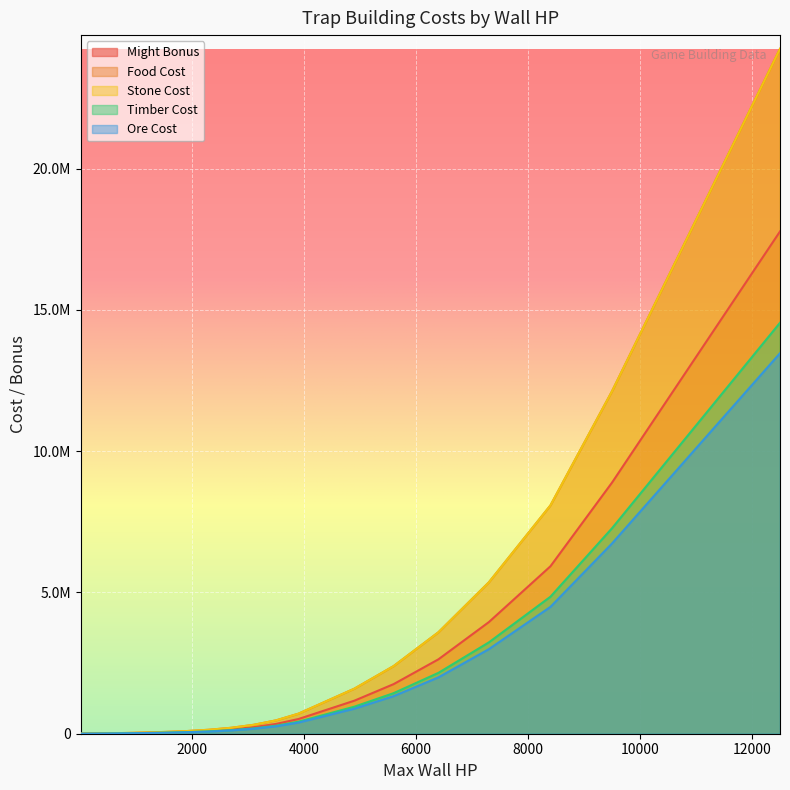

Reading left to right, what are all the values shown in this chart?

Might Bonus: 10=0	30=1188	50=1782	70=2673	150=4009	250=6014	400=9021	600=13532	850=20298	1150=30447	1500=45670	1900=68506	2300=102759	2700=154138	3100=231207	3500=346811	3900=520517	4300=780326	4900=1170490	5600=1755735	6400=2633603	7300=3950404	8400=5925607	9500=8888411	12500=17776822
Food Cost: 10=0	30=1620	50=2430	70=3645	150=5467	250=8201	400=12301	600=18452	850=27679	1150=41518	1500=62278	1900=93417	2300=140126	2700=210189	3100=315283	3500=472925	3900=709338	4300=1064082	4900=1596123	5600=2394184	6400=3591277	7300=5356915	8400=8080373	9500=12120560	12500=24241121
Stone Cost: 10=0	30=1620	50=2430	70=3645	150=5467	250=8201	400=12301	600=18452	850=27679	1150=41518	1500=62278	1900=93417	2300=140126	2700=210189	3100=315283	3500=472925	3900=709388	4300=1064082	4900=1596123	5600=2394184	6400=3591277	7300=5356915	8400=8080373	9500=12120560	12500=24241121
Timber Cost: 10=0	30=972	50=1458	70=2187	150=3280	250=4920	400=7381	600=11071	850=16607	1150=24911	1500=37366	1900=56050	2300=84075	2700=126113	3100=189170	3500=283755	3900=425632	4300=638449	4900=957673	5600=1436510	6400=2154766	7300=3232149	8400=4848224	9500=7272336	12500=14544672
Ore Cost: 10=0	30=900	50=1350	70=2025	150=3037	250=4556	400=6834	600=10251	850=15377	1150=23066	1500=34599	1900=51898	2300=76055	2700=116771	3100=175157	3500=262736	3900=394104	4300=591156	4900=886735	5600=1330102	6400=1995154	7300=2992731	8400=4489096	9500=6733644	12500=13467289